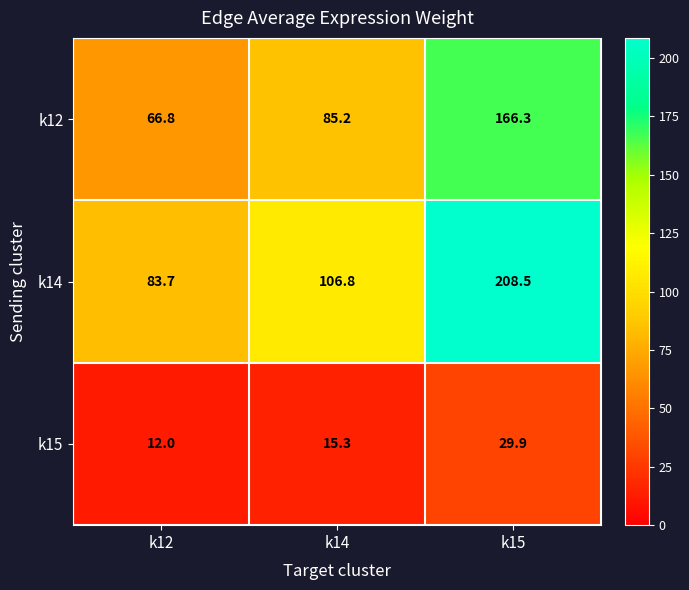

At which label does k15 reach its peak?

k15